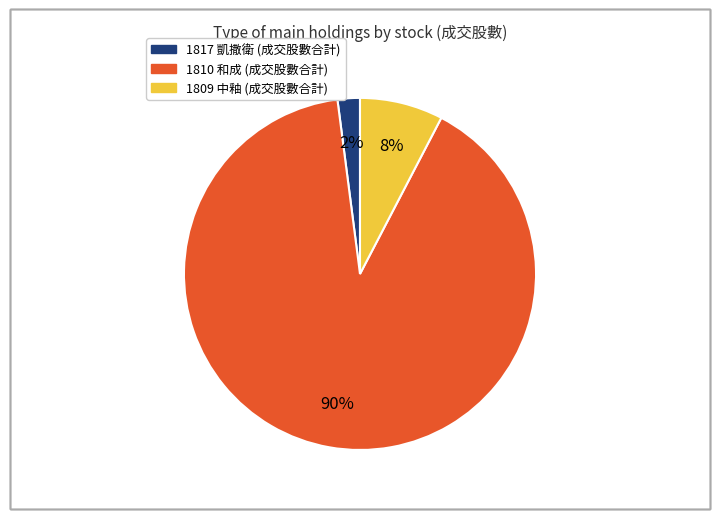

Is there a majority slice in this chart?

Yes